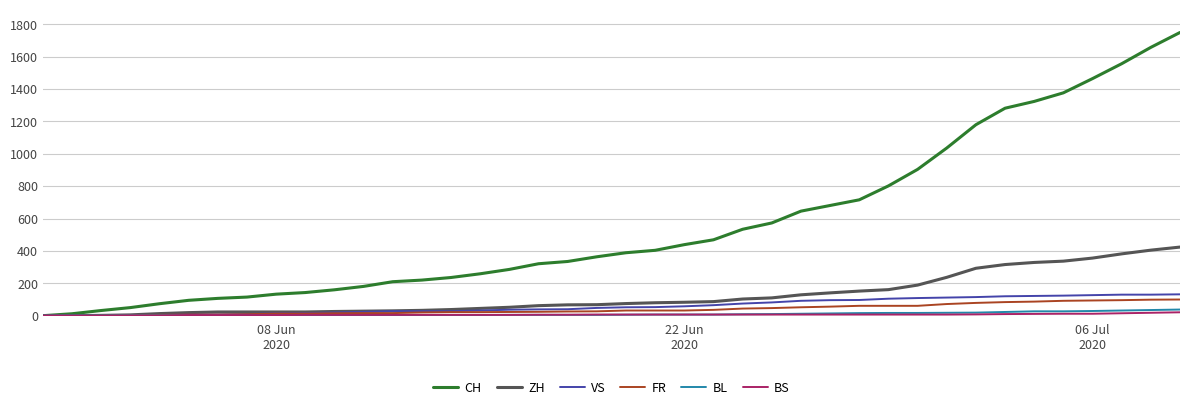

Which series has the widest spread of values?

CH